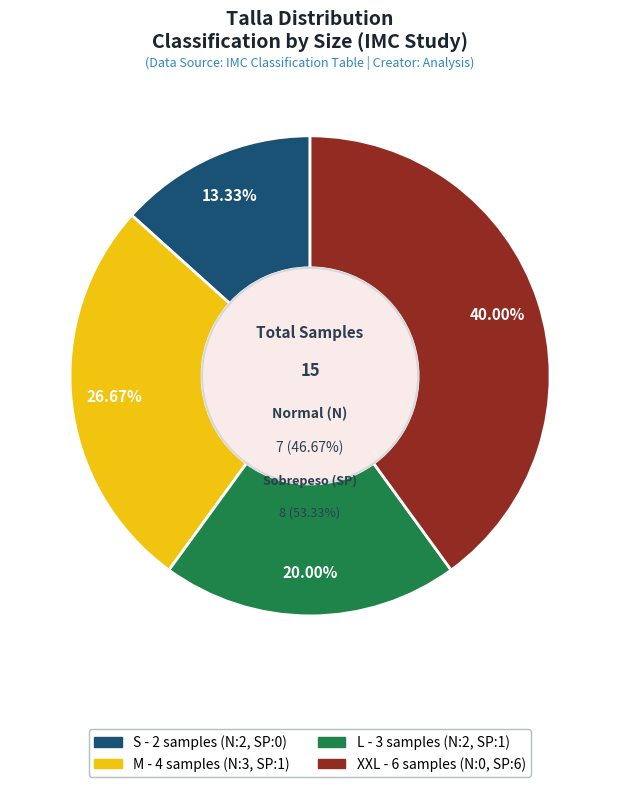

Combined, do S and XXL account for over 50%?

Yes